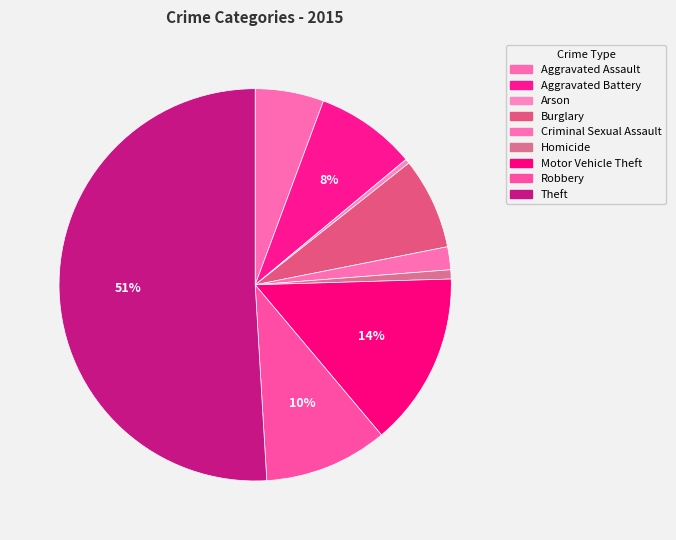

How many segments does this pie chart have?

9